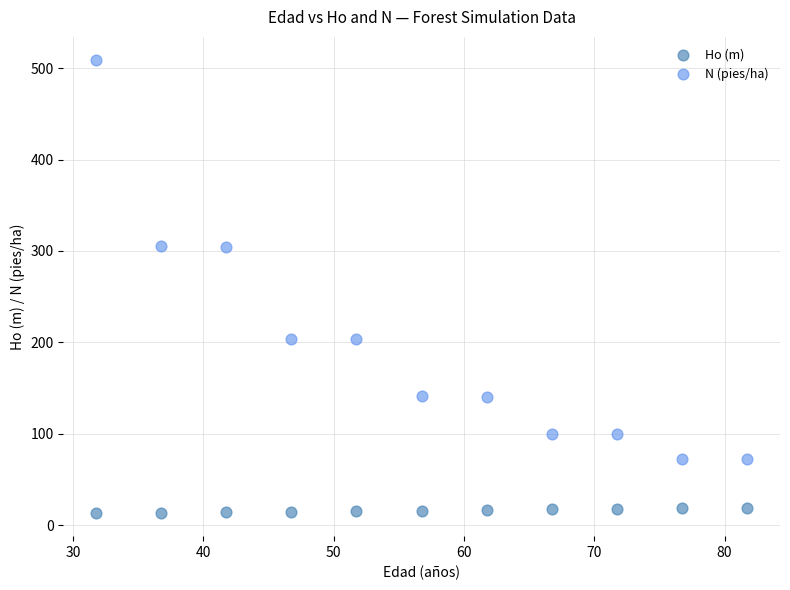

Across all data points, what is the range of X values (max minus min)?

50.0